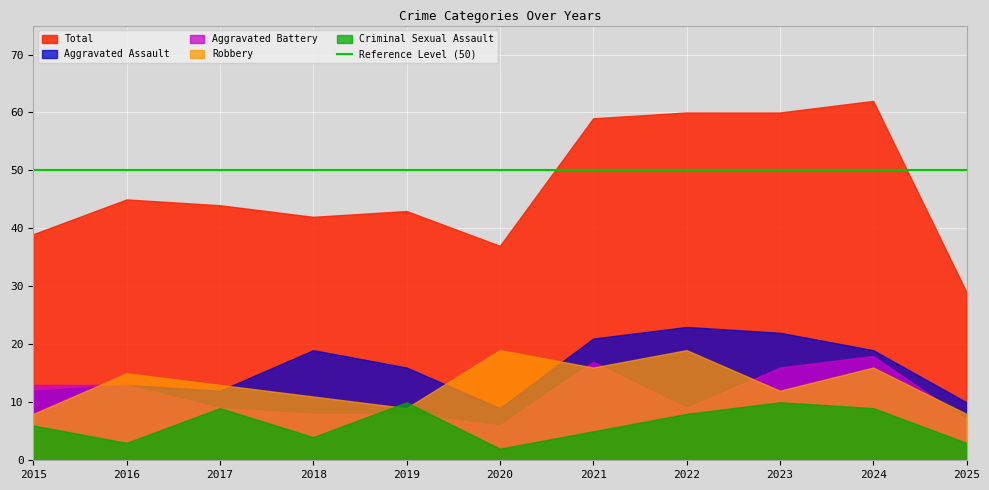

At which category does Aggravated Assault reach its first local valley?

2017